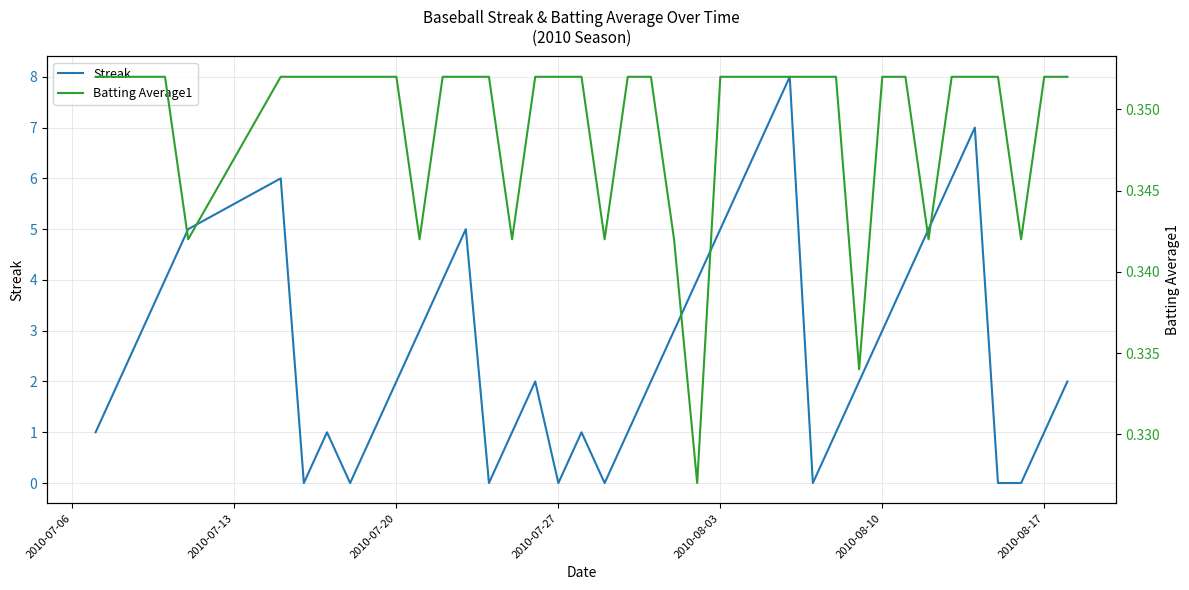

What is the difference between the maximum and minimum values in the Streak series?

8